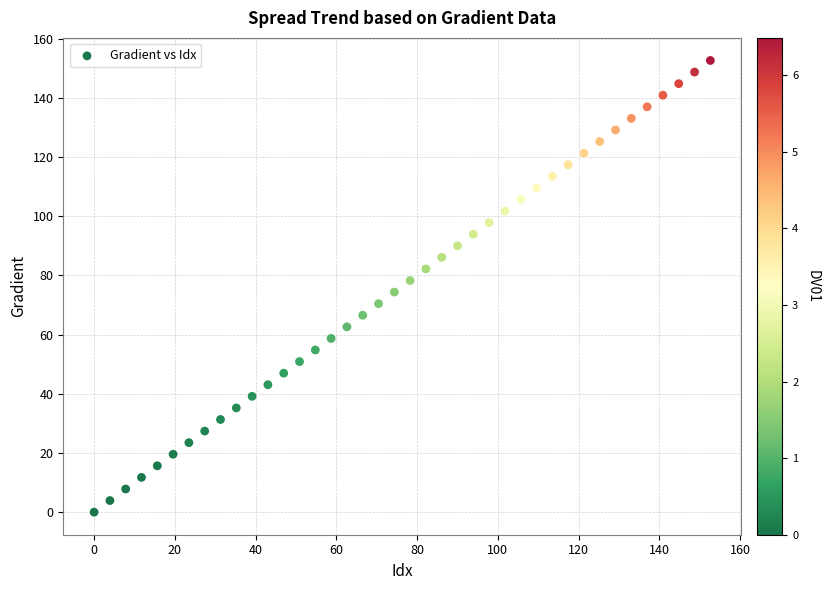

What is the range of X values (max minus min)?

152.6